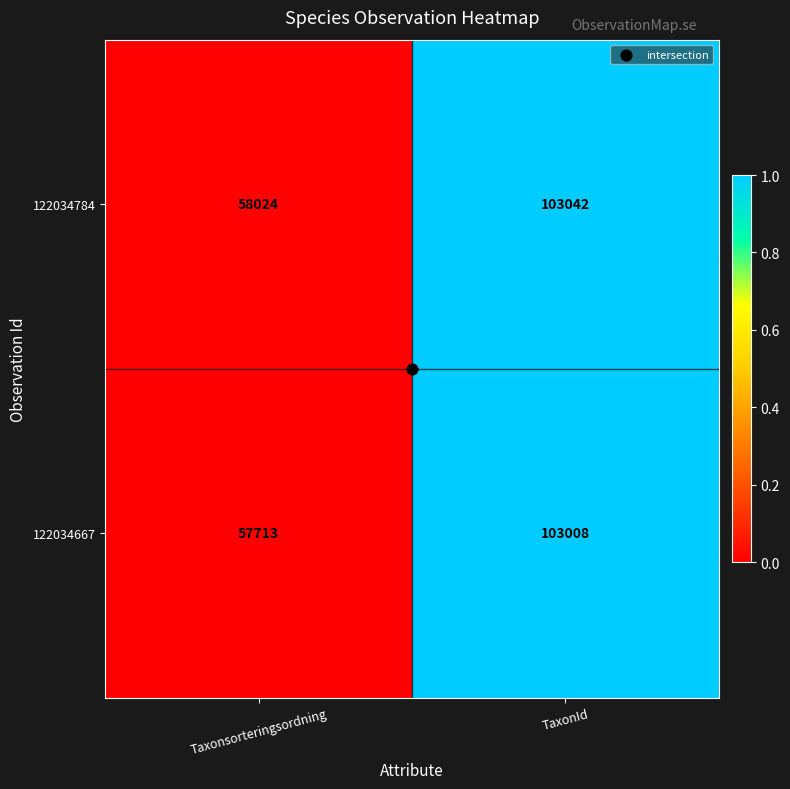

What is the difference between the 122034784 values at TaxonId and Taxonsorteringsordning?

45018